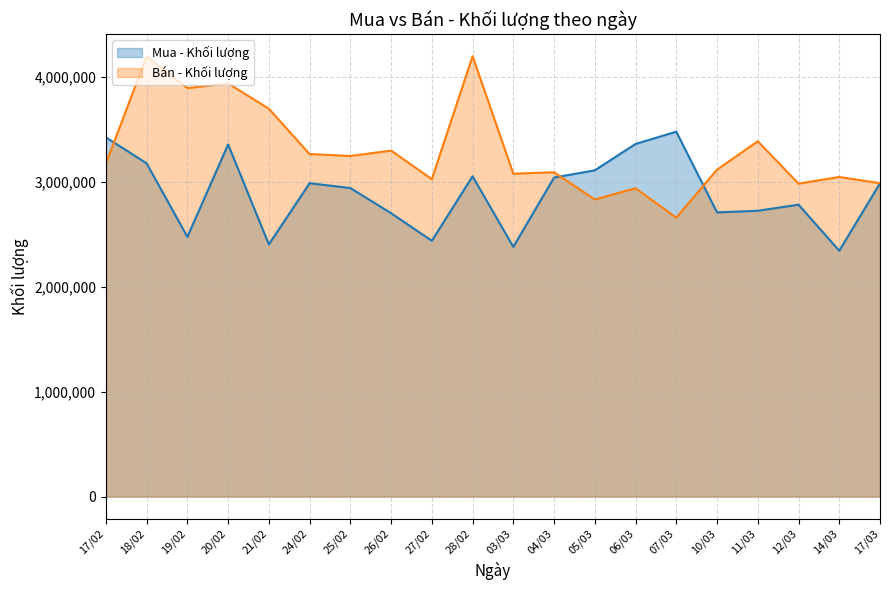

What is the value of the Bán - Khối lượng point at the 16th from the left?

3118600